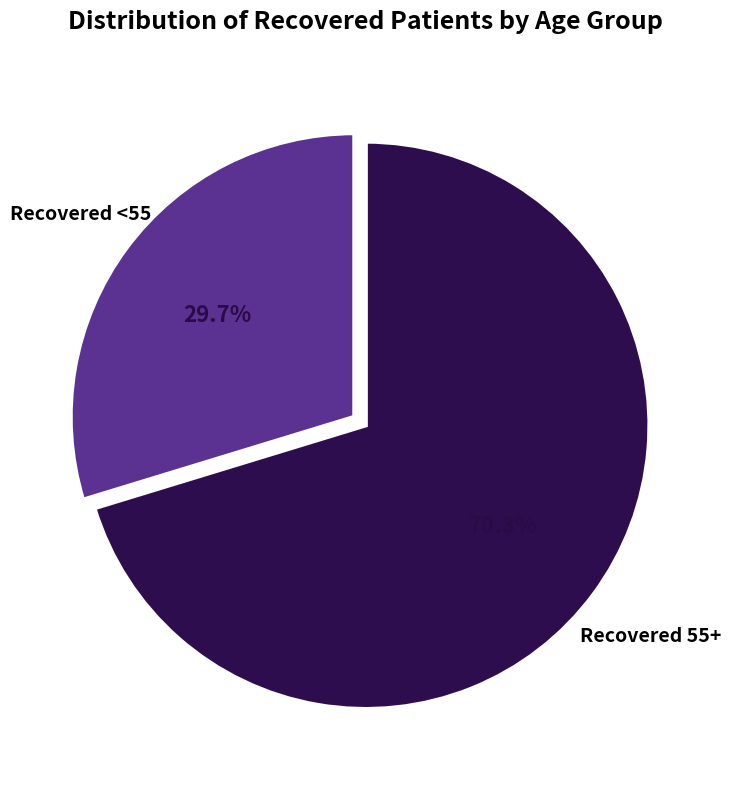

Is there any slice that represents more than half of the pie?

Yes